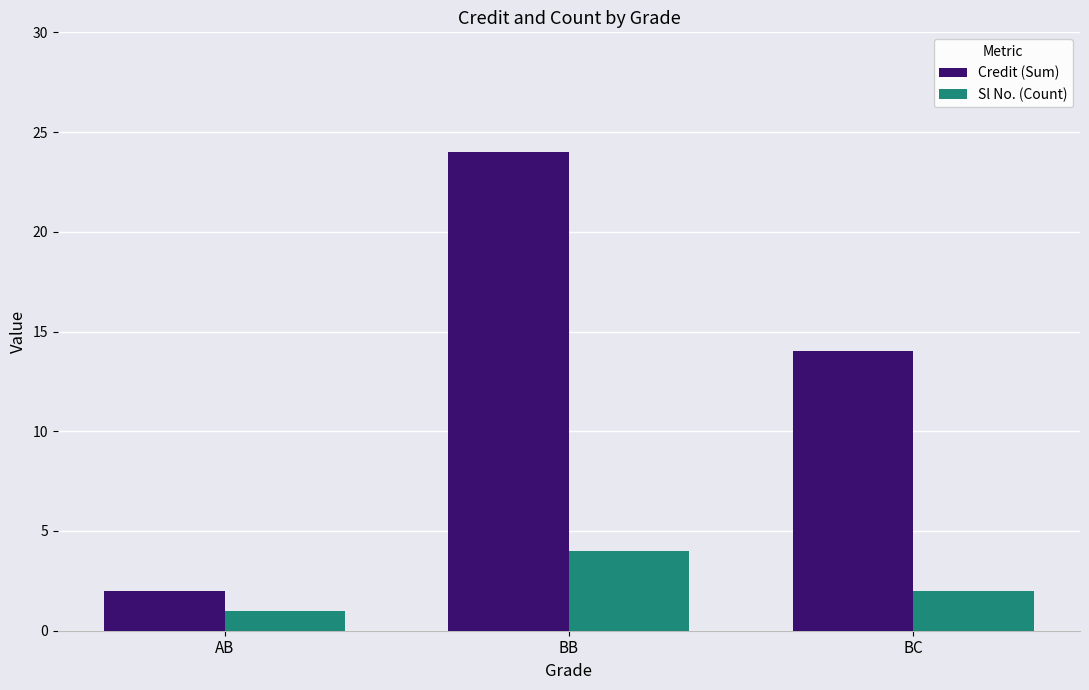

Reading left to right, what are all the values shown in this chart?

Credit (Sum): 2	24	14
Sl No. (Count): 1	4	2